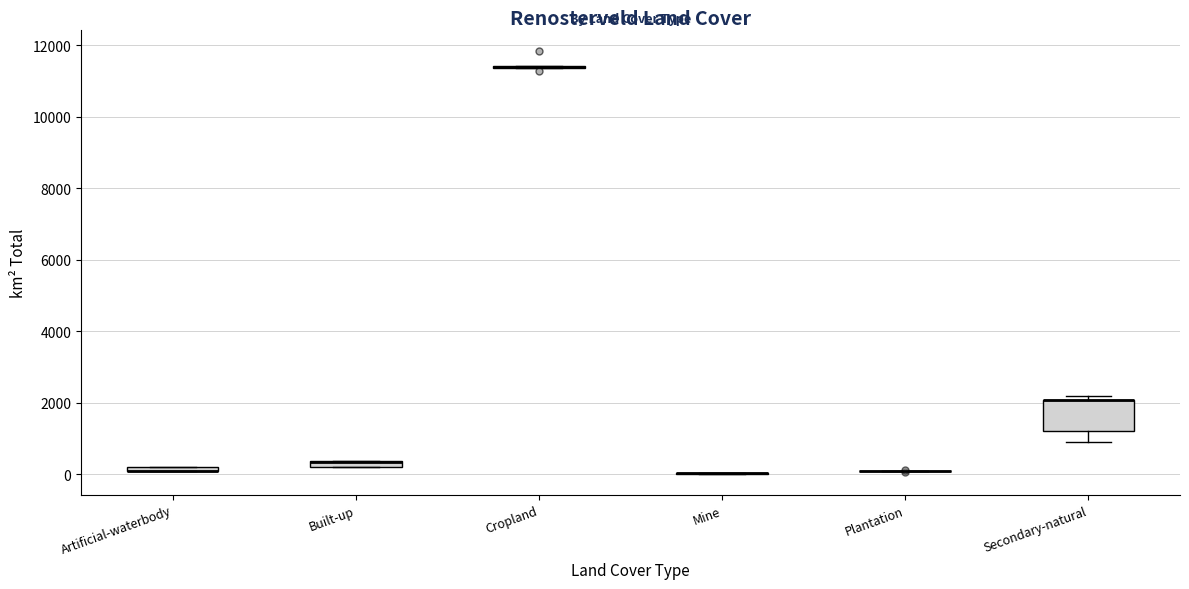

Where is the lower edge of the box for Artificial-waterbody on the y-axis? The values are not printed on the chart, so give them approximately, as read against the axis.

0